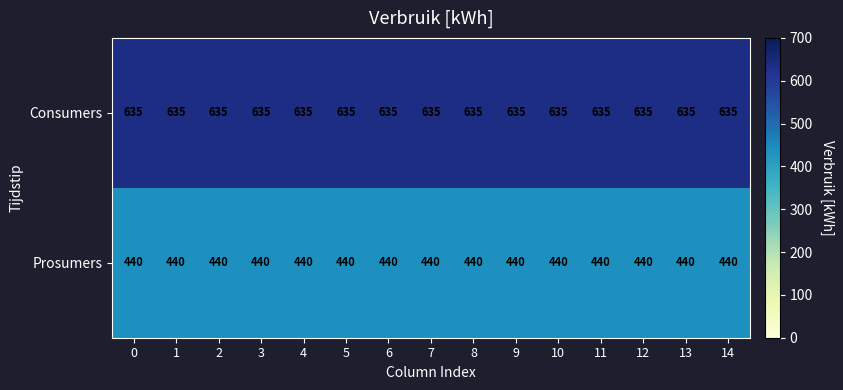

Is the value of Consumers at 10 greater than the value of Prosumers at 7?

Yes